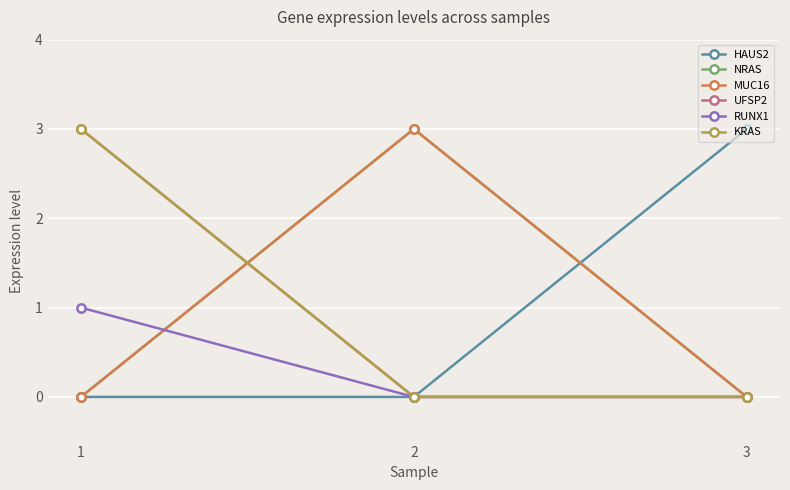

Which series has the largest total across all categories?

HAUS2